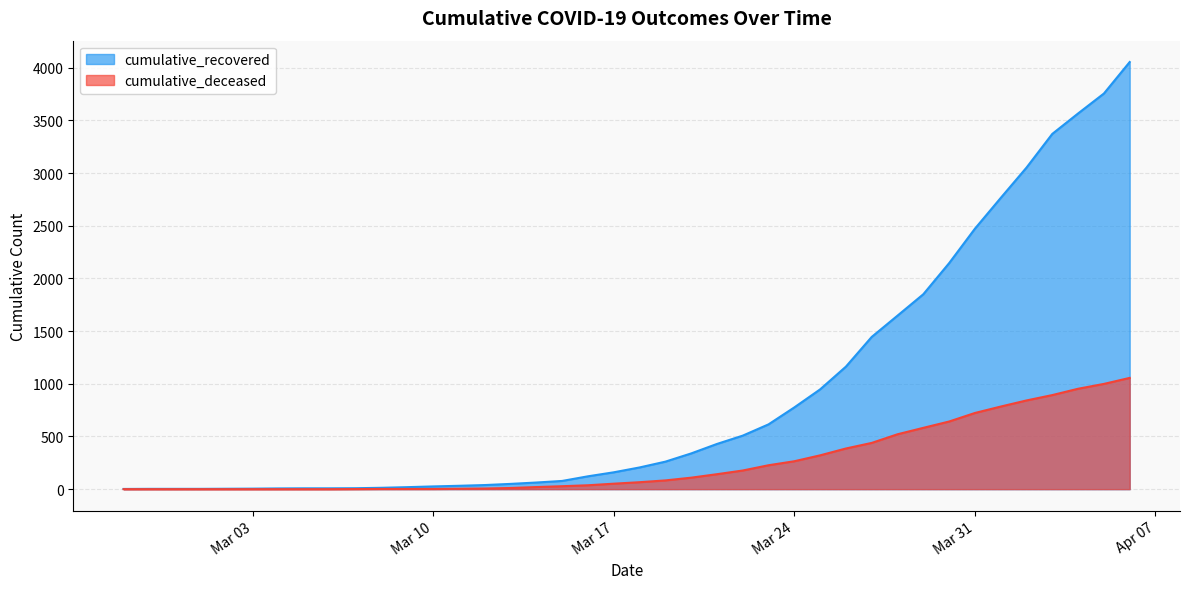

What is the difference between the maximum and minimum values in the cumulative_deceased series?

1056